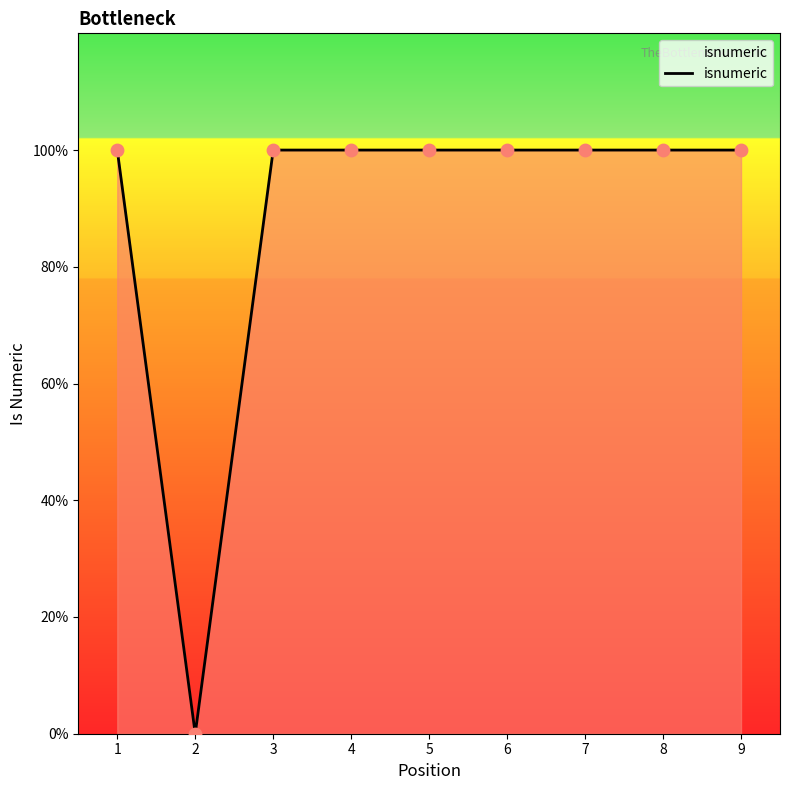

Which has a higher value, 2 or 1?

1